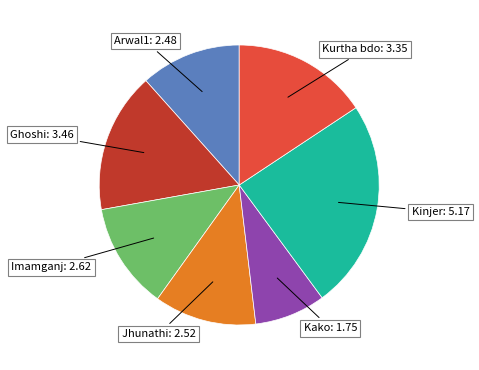

Does any single category account for the majority?

No